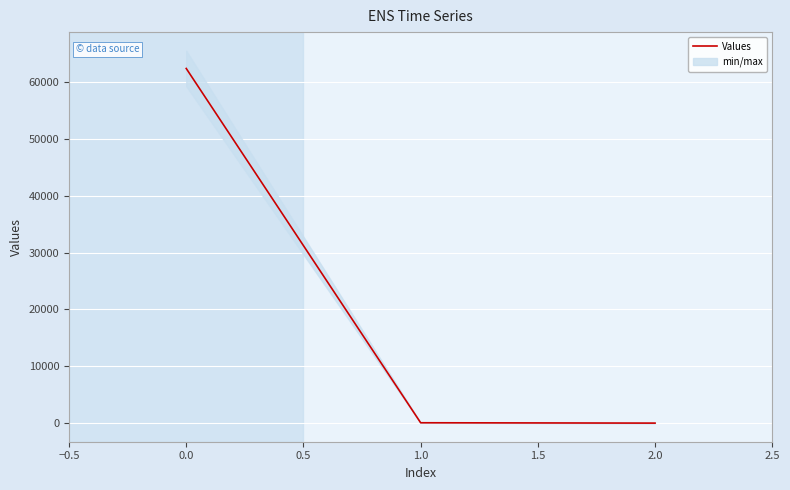

The value of Values at 0.0 is 87441.7. True or false?

False